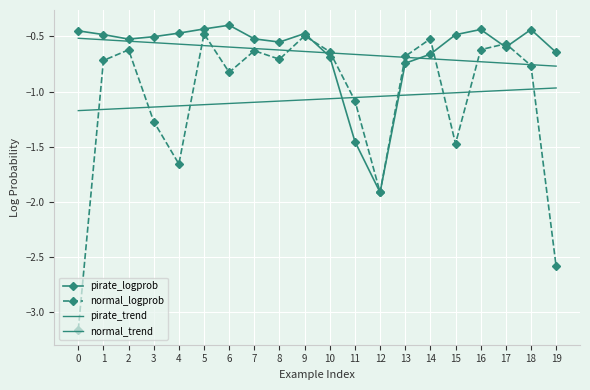

Is the value of normal_logprob at 11 greater than the value of normal_trend at 10?

No